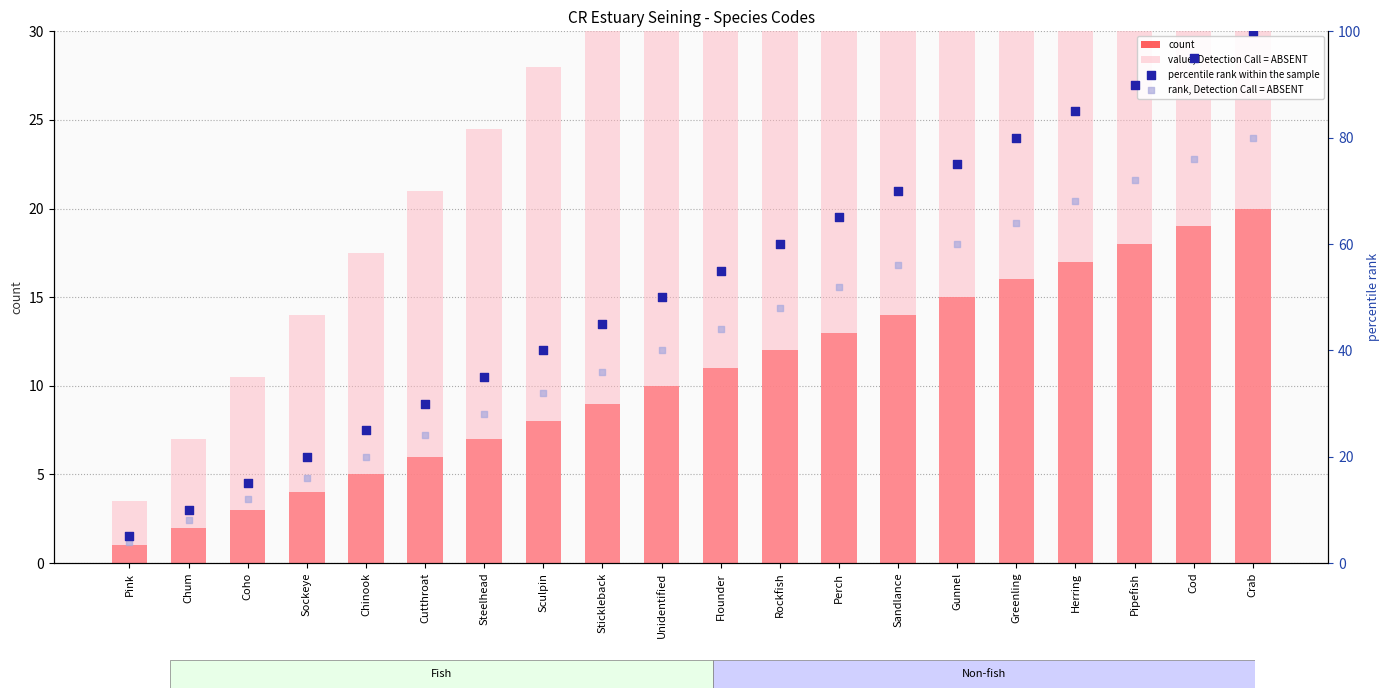

What is the total value across all series at Coho?

40.5